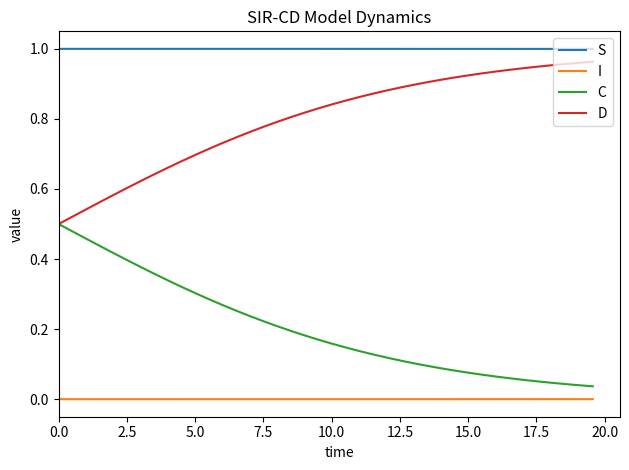

List the series in order of their overall mean, highest first.

S, D, C, I